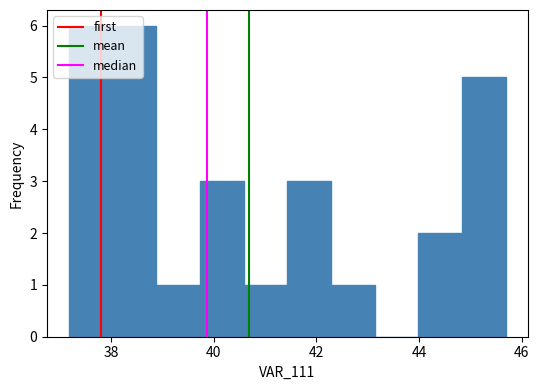

Reading left to right, list every bar in this chart as the range it spans on the x-axis followed by its height. Neither the bar edges nor the heights are printed on the chart, so give them approximately, as read against the axes.

37.2 to 38.0: 6
38.0 to 38.8: 6
38.8 to 39.8: 1
39.8 to 40.6: 3
40.6 to 41.4: 1
41.4 to 42.2: 3
42.2 to 43.2: 1
43.2 to 44.0: 0
44.0 to 44.8: 2
44.8 to 45.6: 5